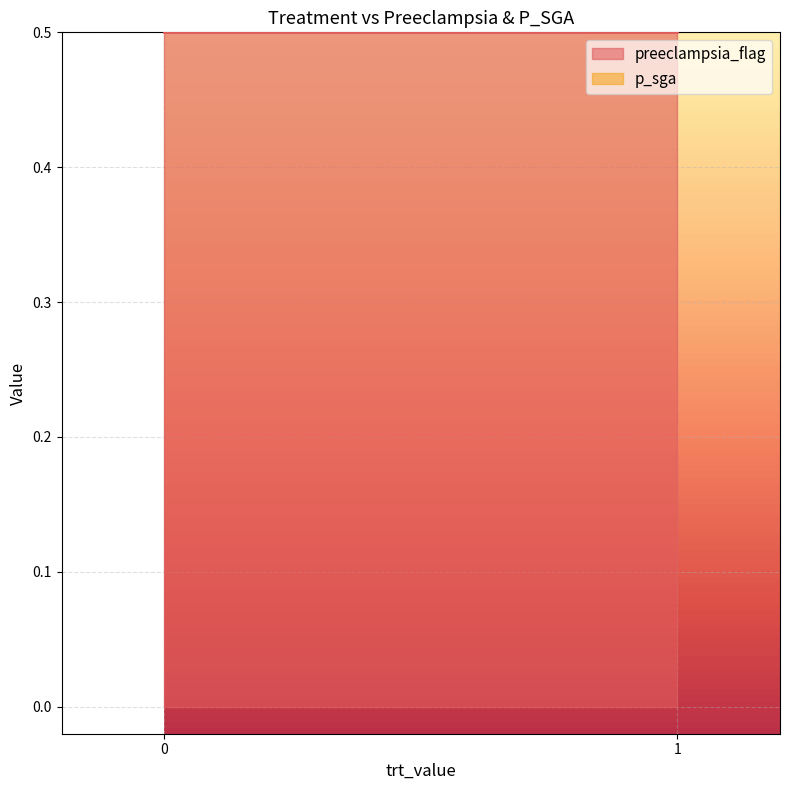

What is the approximate value of preeclampsia_flag at 1?

1.0